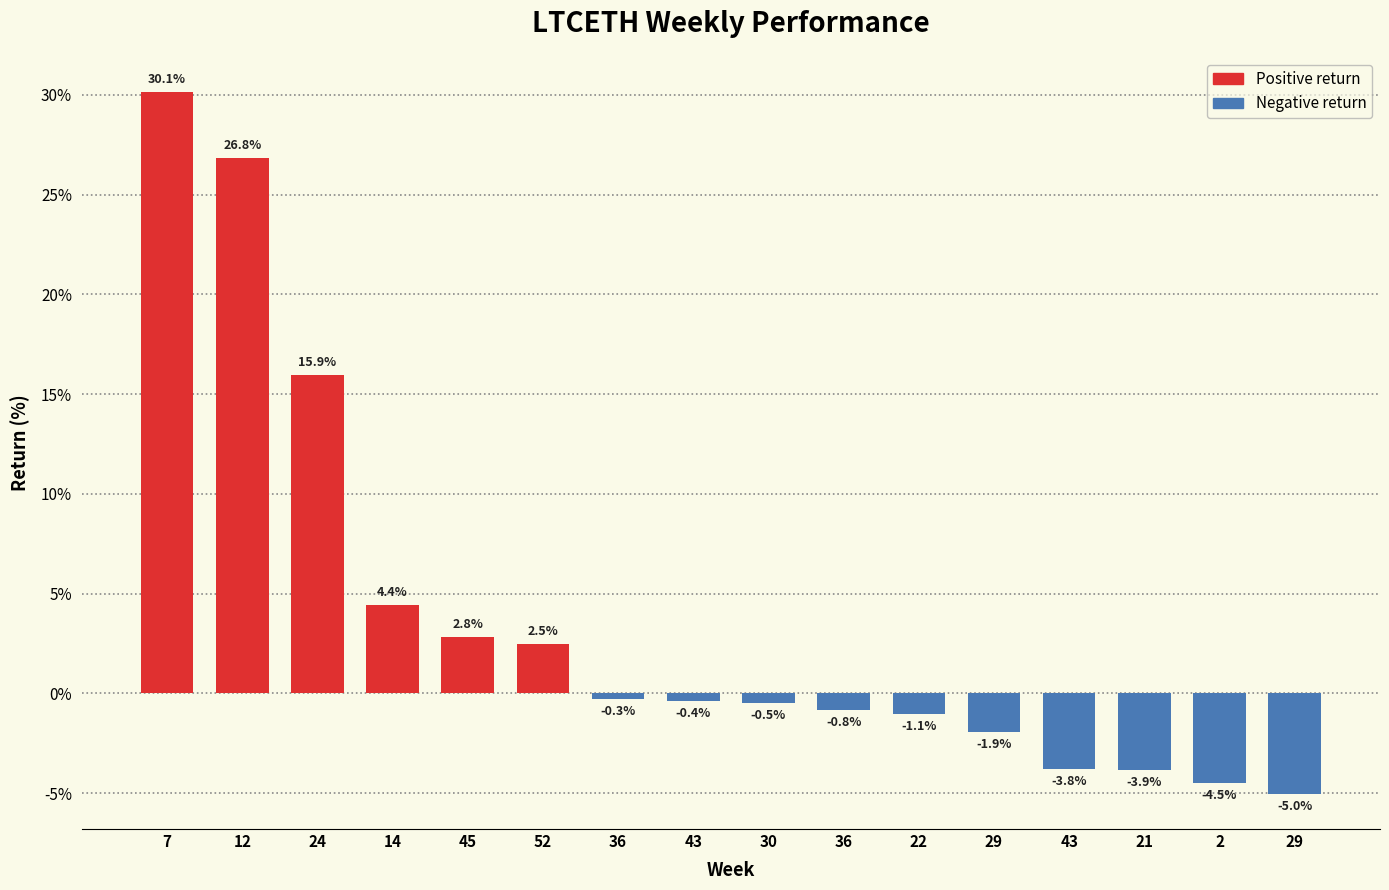

What is the minimum value shown in the chart?

-5.0